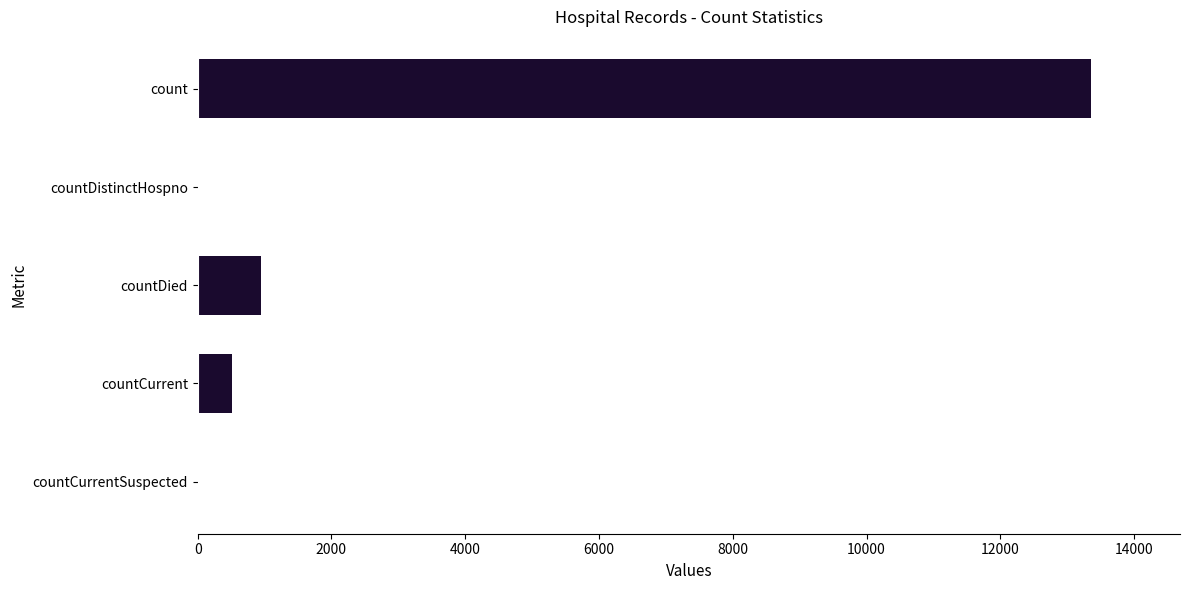

What is the sum of all values?

14805